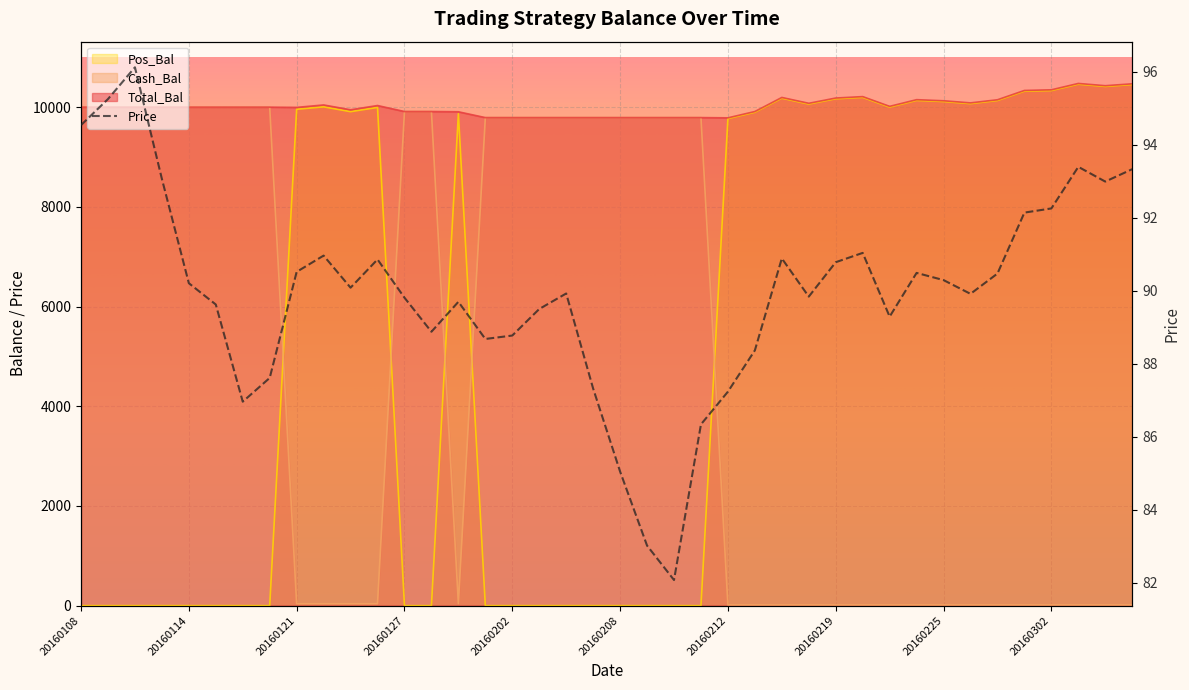

What are all the series names shown in the legend?

Total_Bal, Cash_Bal, Pos_Bal, Price